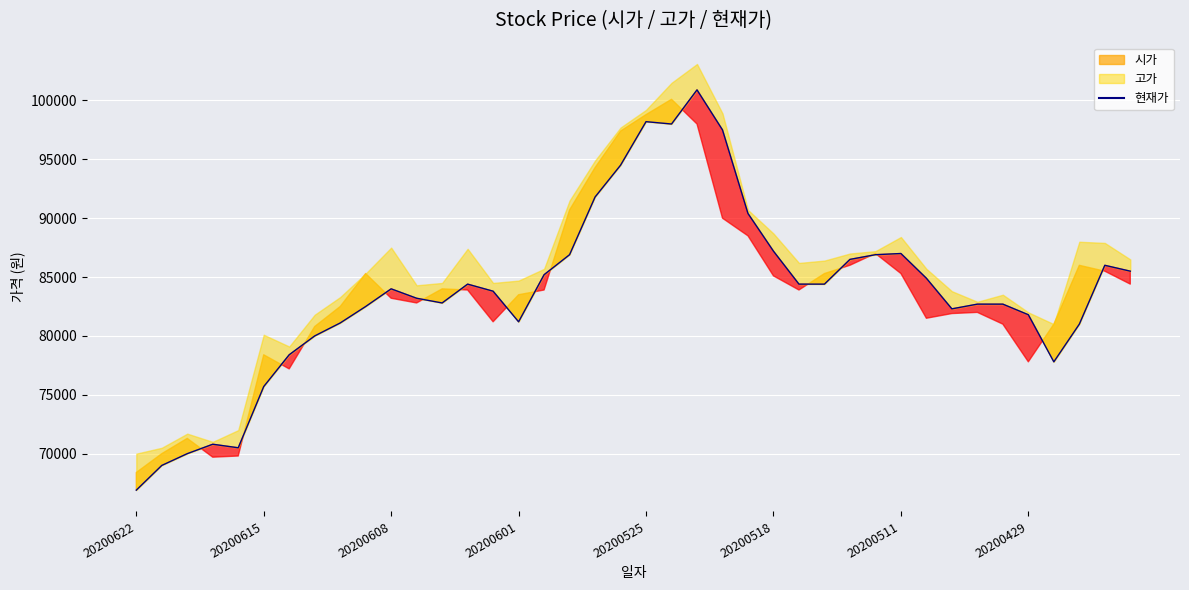

What is the ratio of the value at 20200601 to the value at 20200511?

0.9